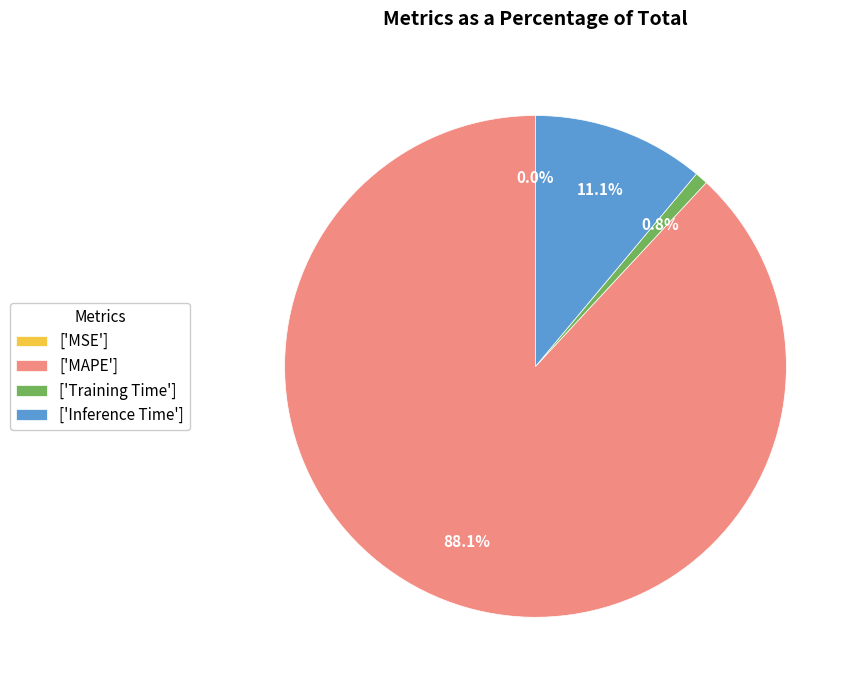

Which slice is the largest?

['MAPE']